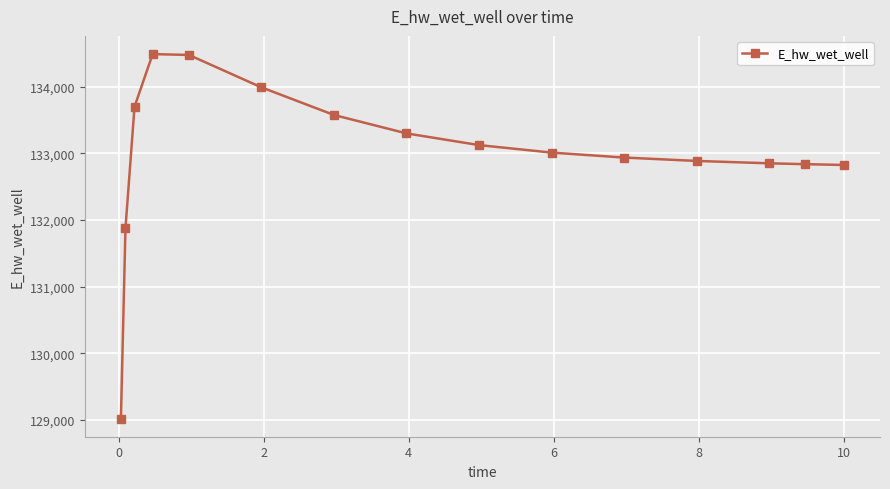

What is the greatest value displayed?

134491.2